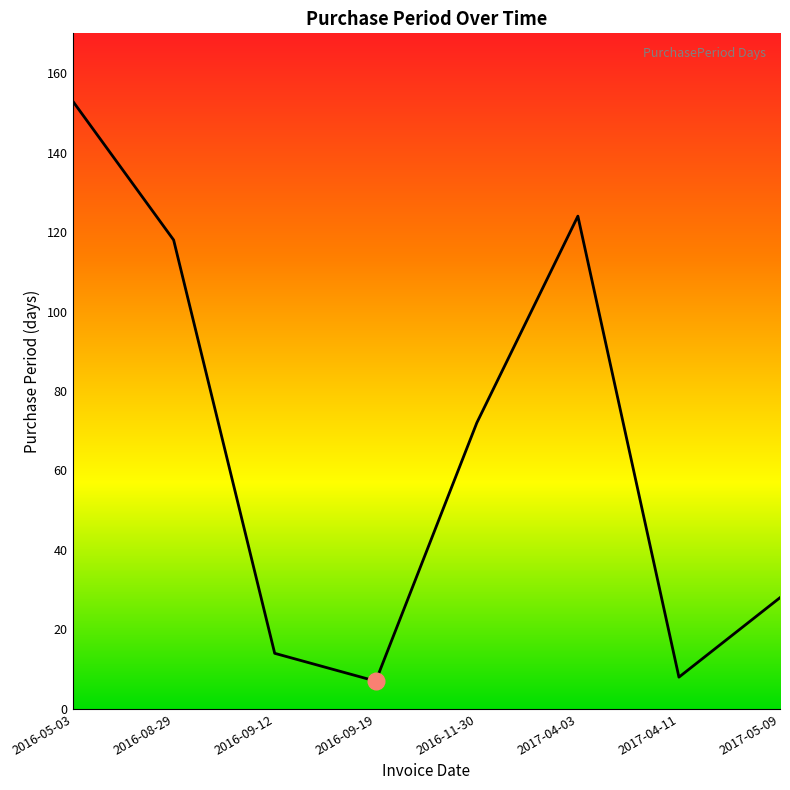

True or false: there are more than 2 points higher than both neighbors.

False